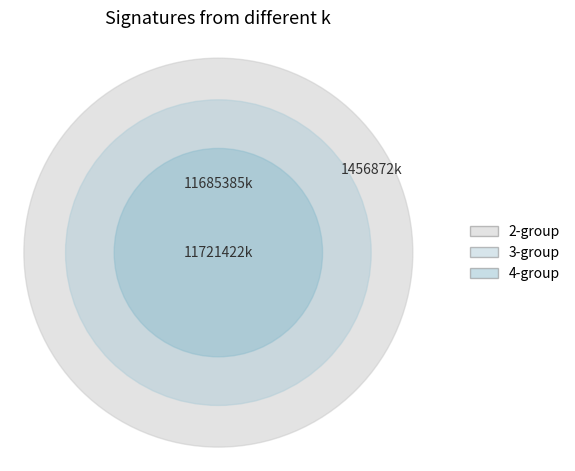

The 31 slice represents 1% of the pie. True or false?

False